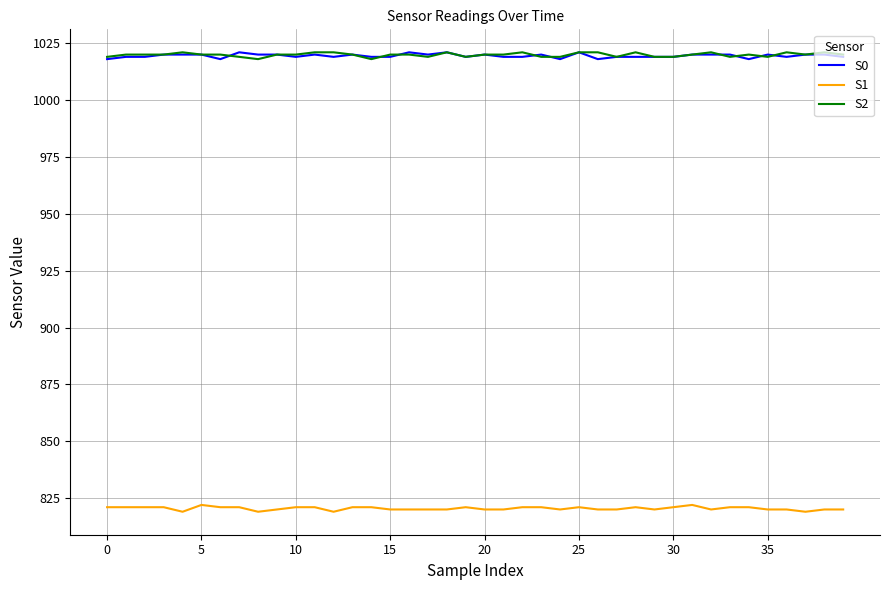

What is the maximum value shown in the chart?

1021